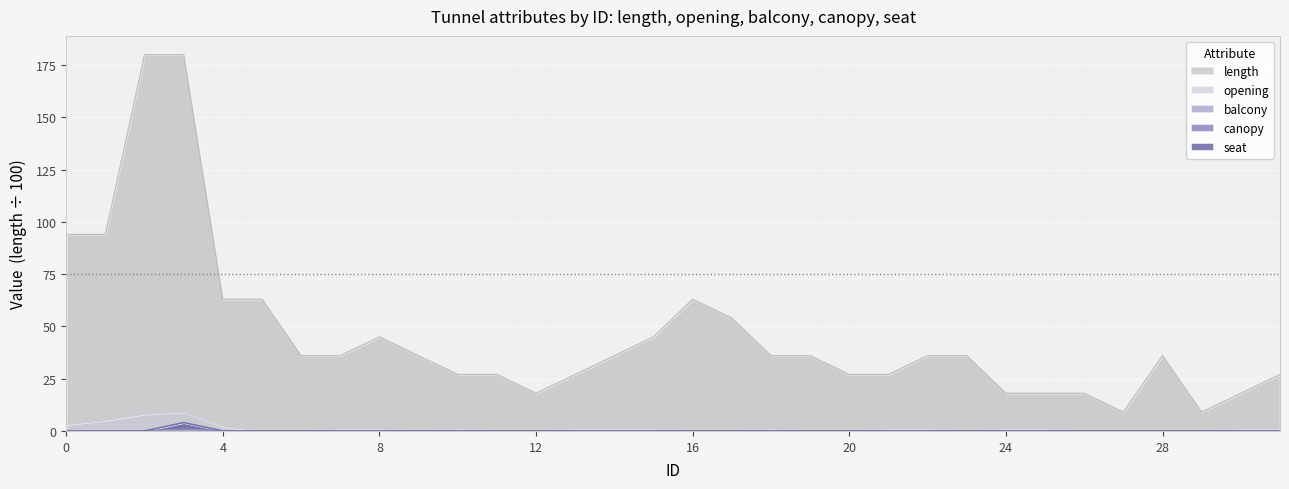

Which series changed the most between 9 and 10?

length